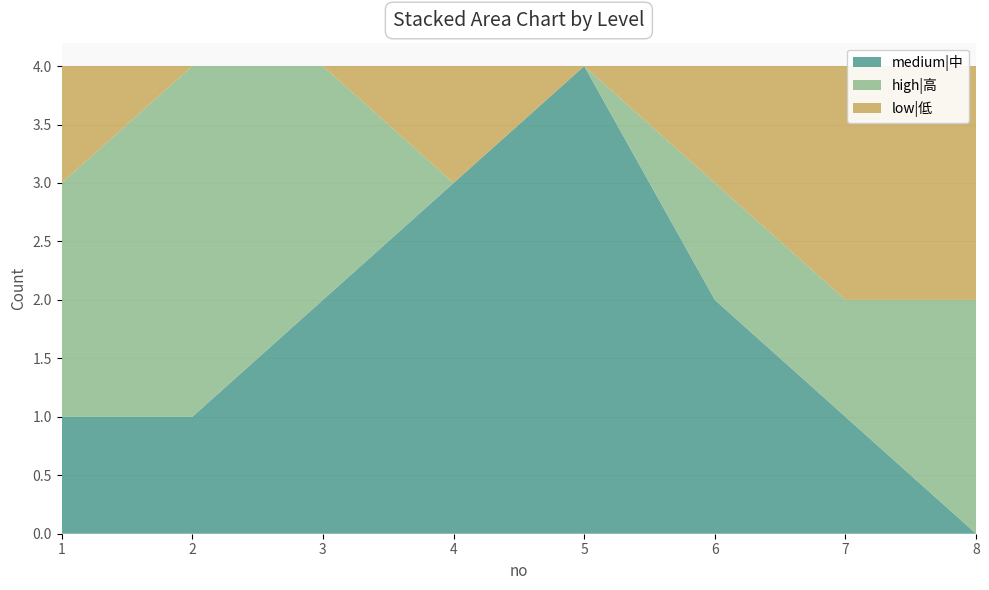

Reading right to left, extract all data points from this chart.

medium|中: 0	1	2	4	3	2	1	1
high|高: 2	1	1	0	0	2	3	2
low|低: 2	2	1	0	1	0	0	1